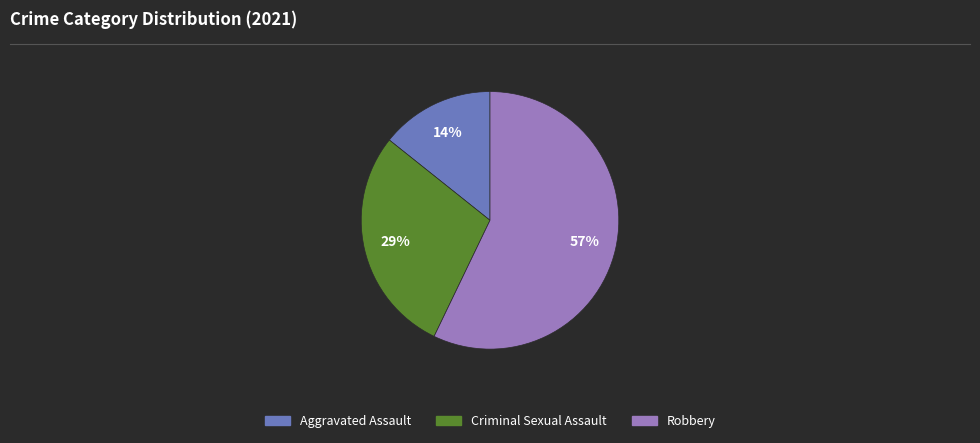

To the nearest percent, what is the average slice percentage?

33%